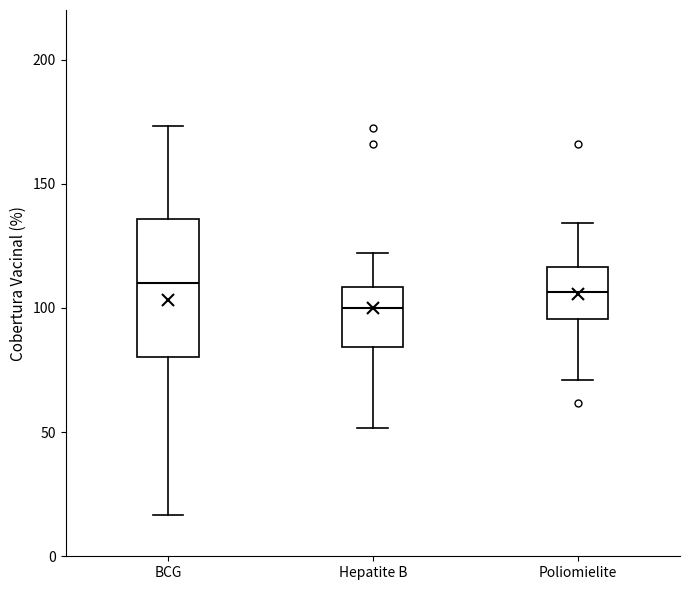

Reading left to right, read every box against the y-axis: the position of its median line, the range the box covers, and the ends of its whiskers. The values are not printed on the chart, so give them approximately, as read against the axis.

BCG: median 110, box 80 to 135, whiskers 15 to 175
Hepatite B: median 100, box 85 to 110, whiskers 50 to 120
Poliomielite: median 105, box 95 to 115, whiskers 70 to 135